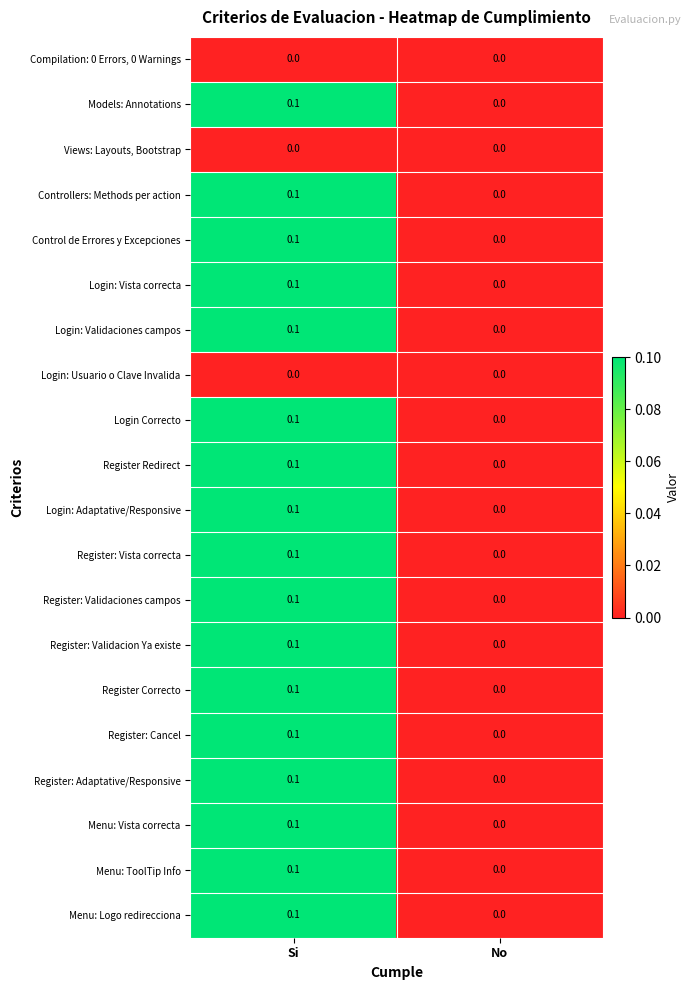

Where is Menu: Vista correcta nearest to the value 0?

No